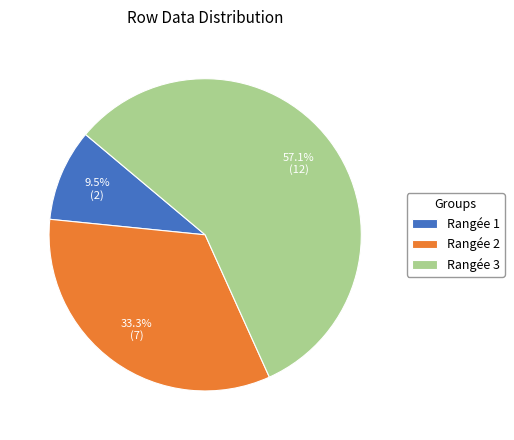

What is the smallest slice in the pie chart?

Rangée 1